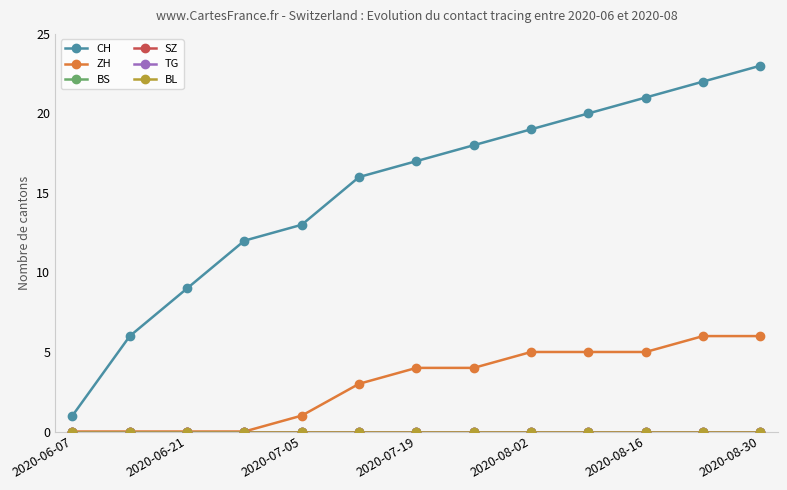

Does the chart have visible grid lines?

No